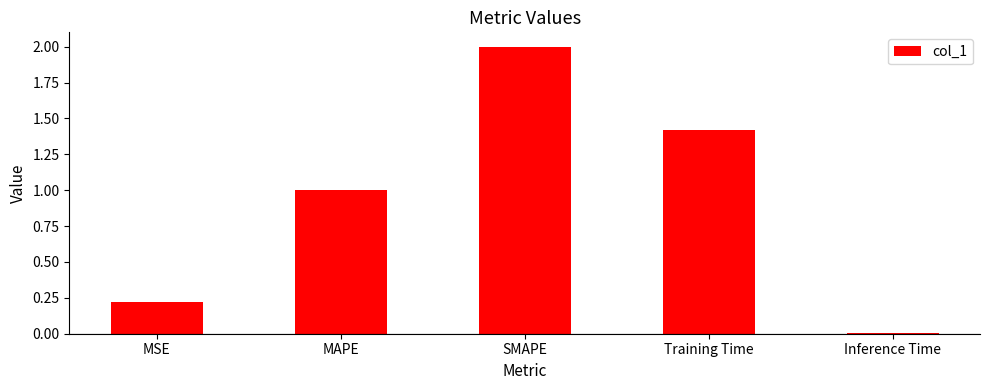

Where is the data nearest to the value 1?

MAPE